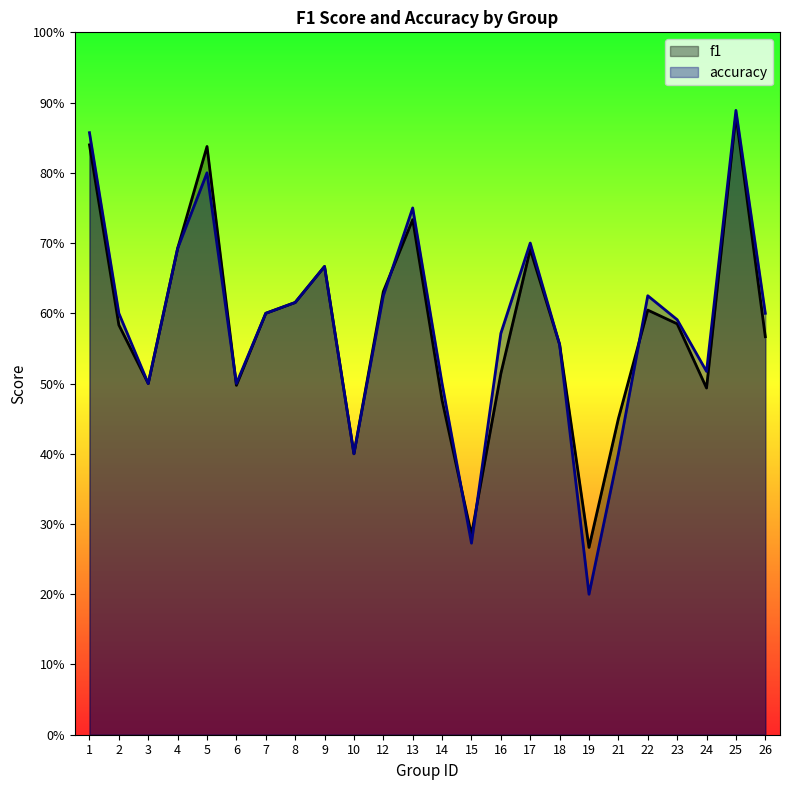

Rank the series by their average value, from lowest to highest.

f1, accuracy